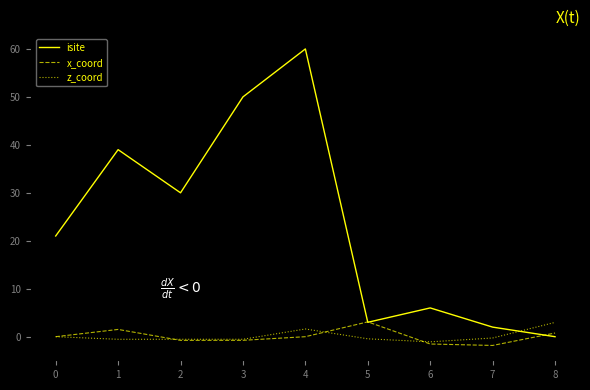

True or false: isite has a value of 4.5 at 4.

False